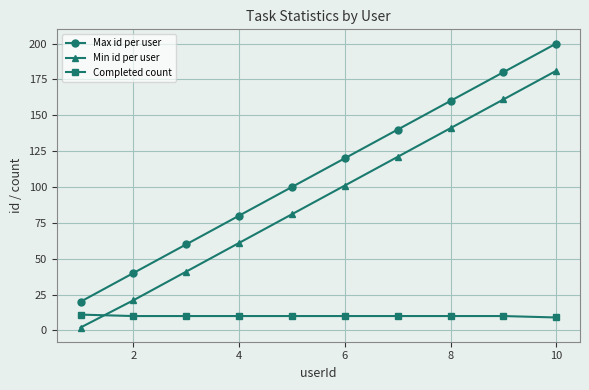

How many Min id per user values are between 41 and 141?

6